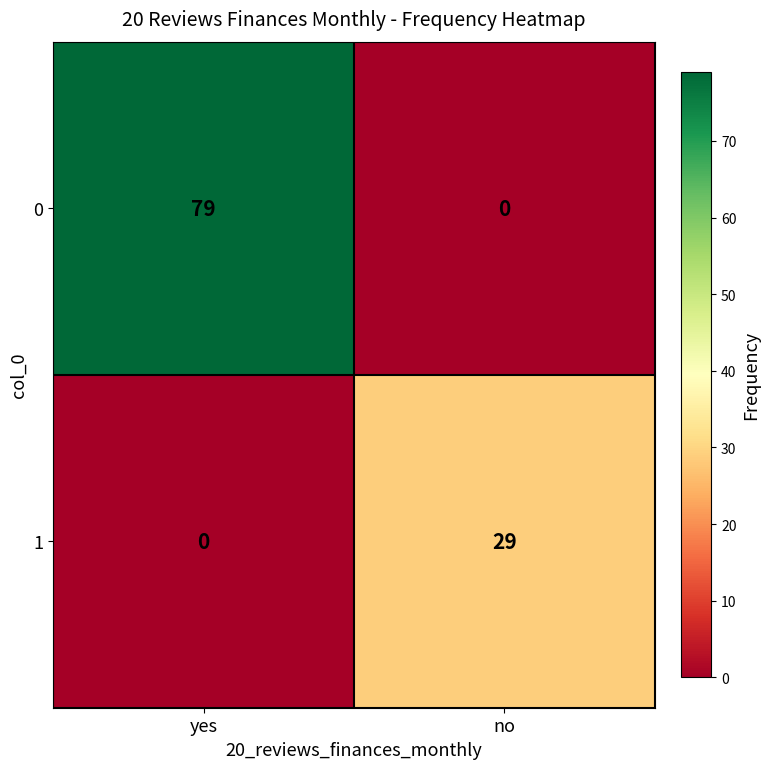

Reading left to right, list all the values displayed in this chart.

0: 79	0
1: 0	29